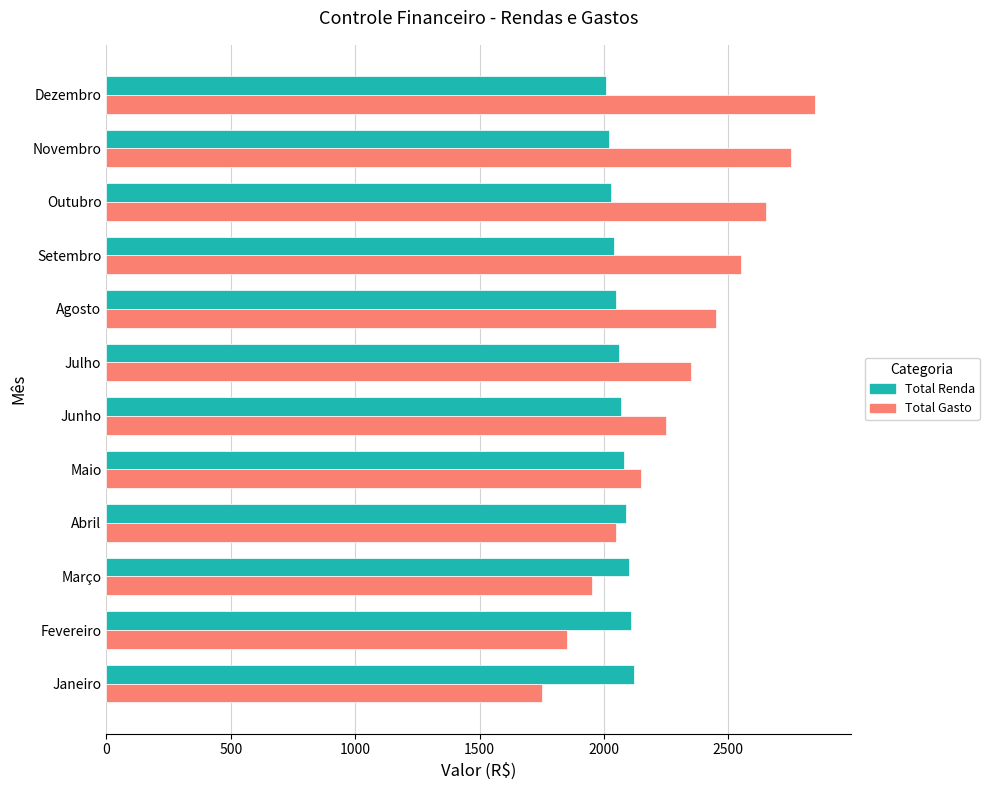

What is the difference between the maximum and minimum values in the Total Renda series?

110